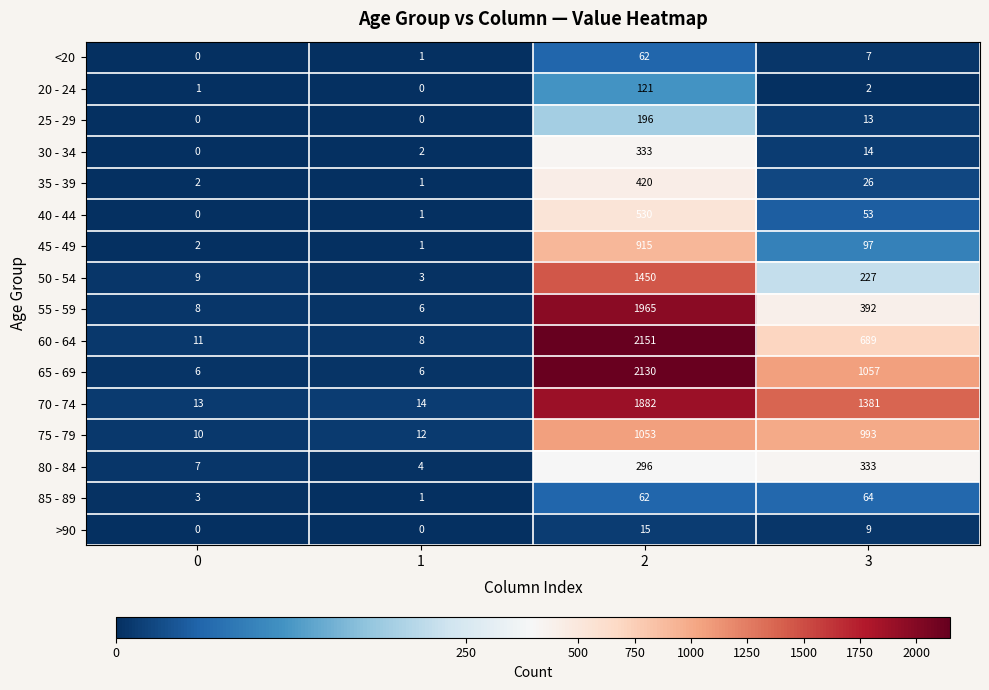

What is the difference between the 70 - 74 values at 3 and 1?

1367